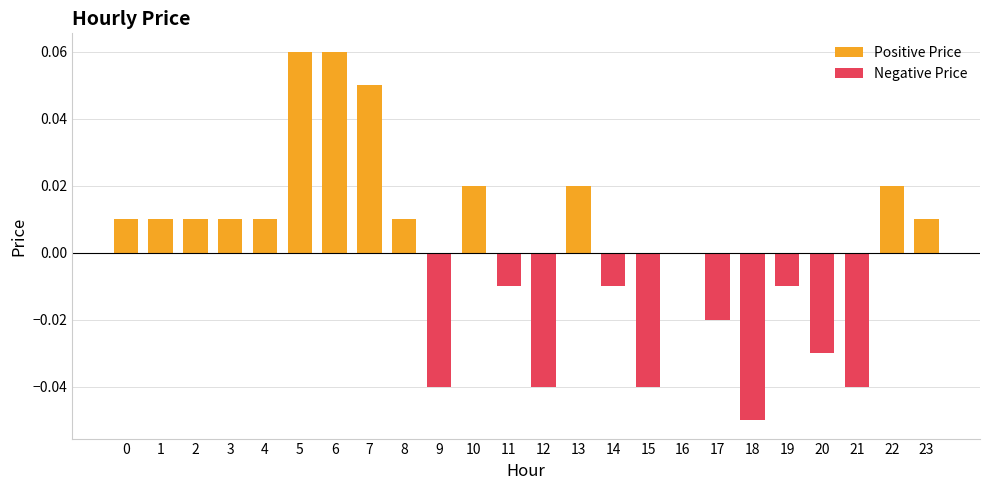

Between 7 and 1, which is larger?

7